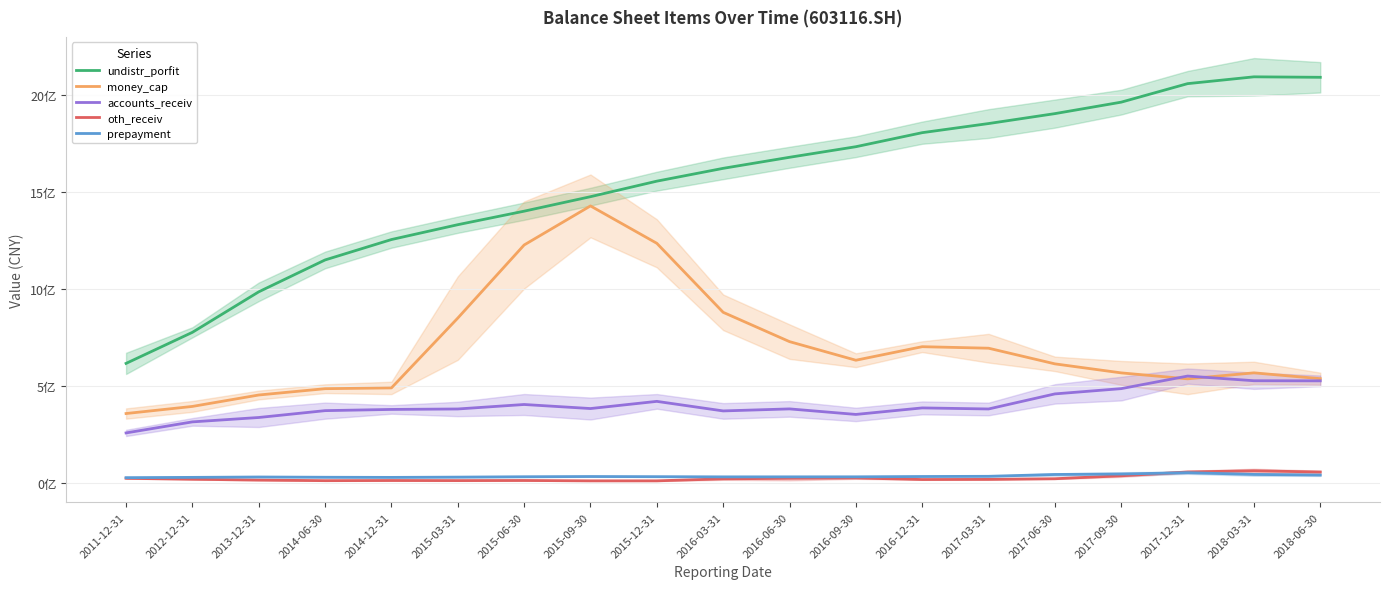

What value does the money_cap series have at 2012-12-31?

394232186.1